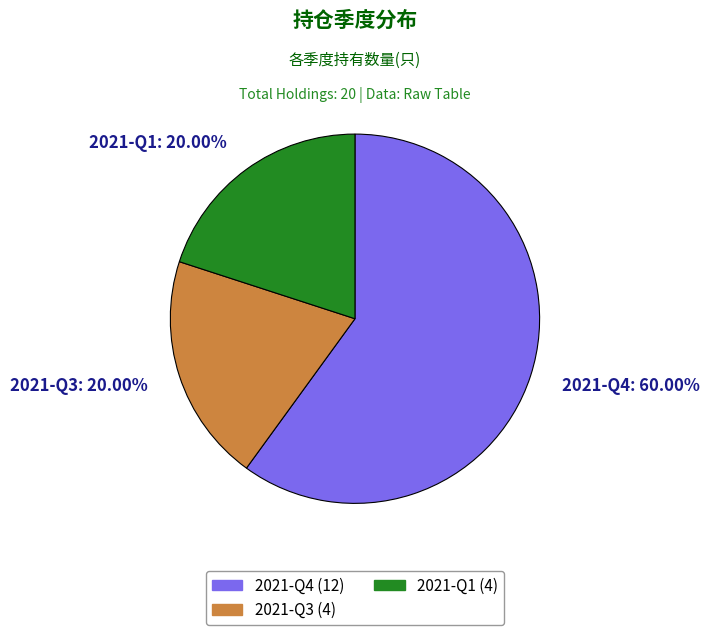

Does 2021-Q4 represent more than half of the total?

Yes